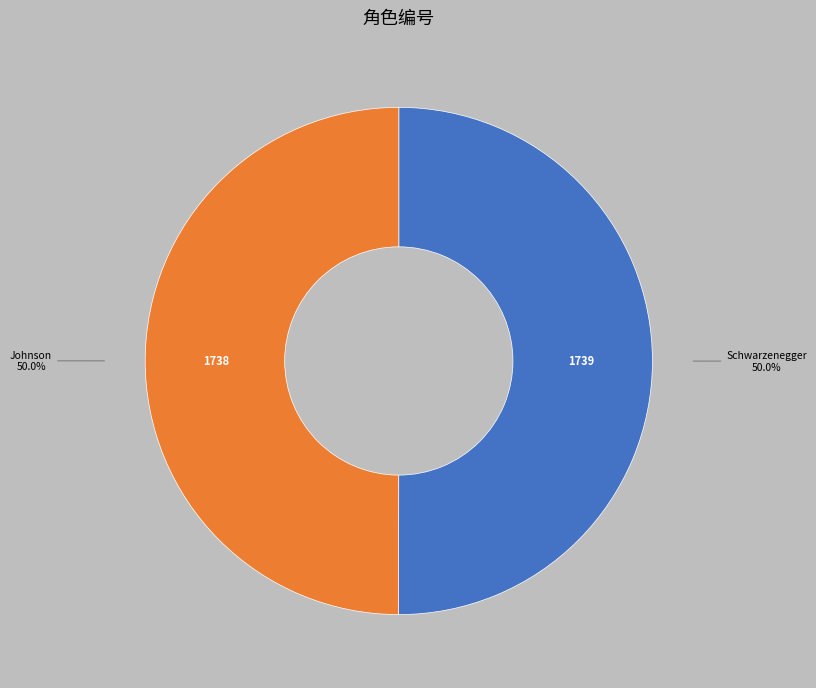

To the nearest percent, what is the combined percentage of Schwarzenegger and Johnson?

100%